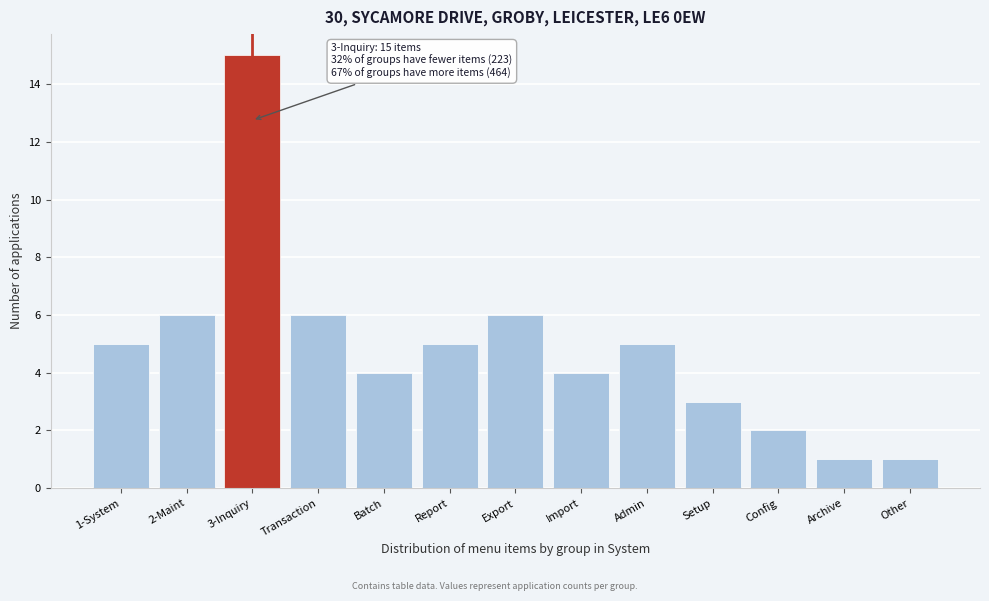

Reading left to right, what are all the values shown in this chart?

5	6	15	6	4	5	6	4	5	3	2	1	1